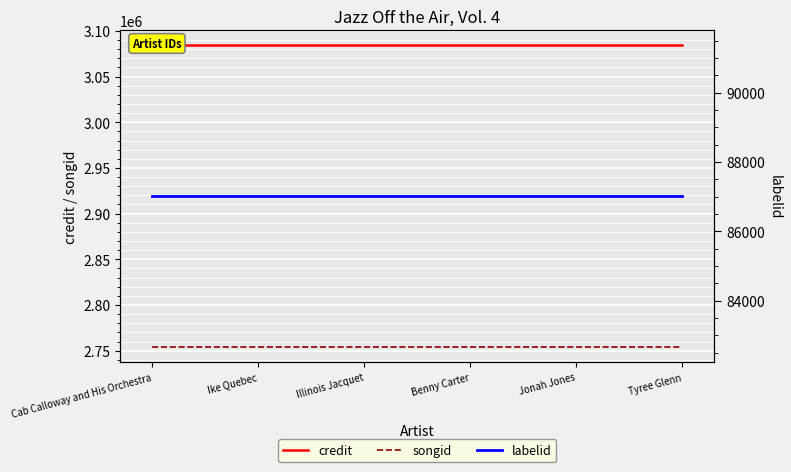

What is the highest value of the labelid series?

87012